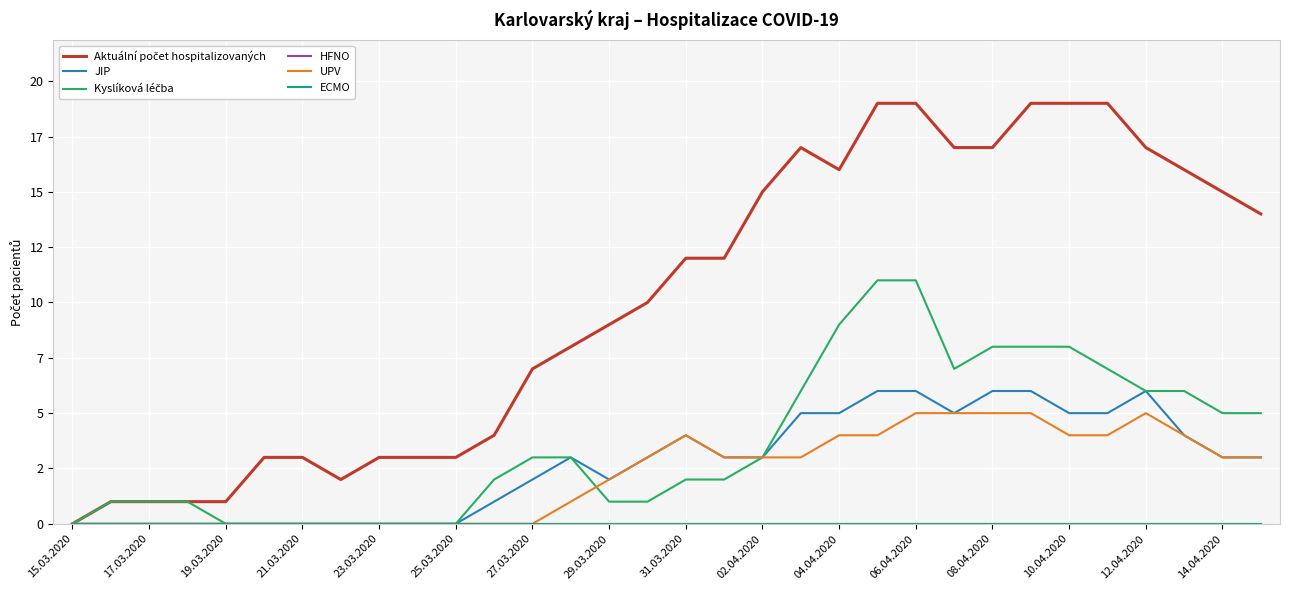

True or false: Aktuální počet hospitalizovaných and Kyslíková léčba cross at least once.

False